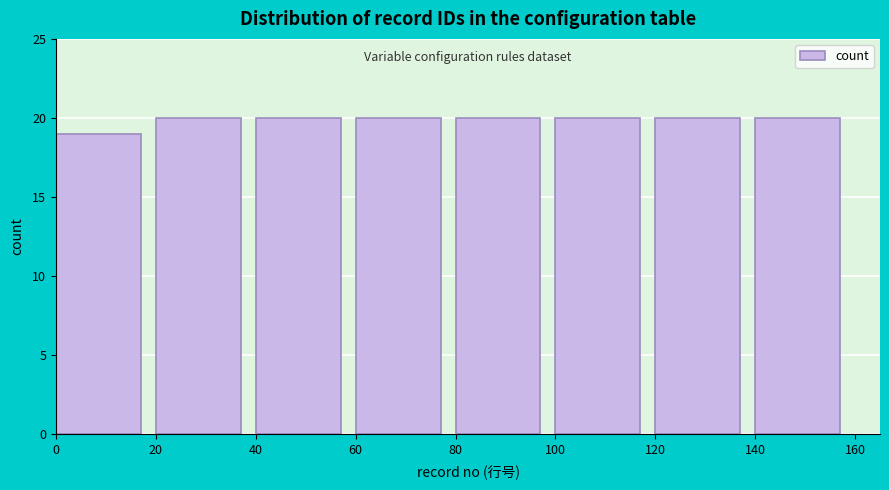

Reading left to right, list every bar in this chart as the range it spans on the x-axis followed by its height. The values are not printed on the chart, so give them approximately, as read against the axis.

0 to 20: 19
20 to 40: 20
40 to 60: 20
60 to 80: 20
80 to 100: 20
100 to 120: 20
120 to 140: 20
140 to 160: 20